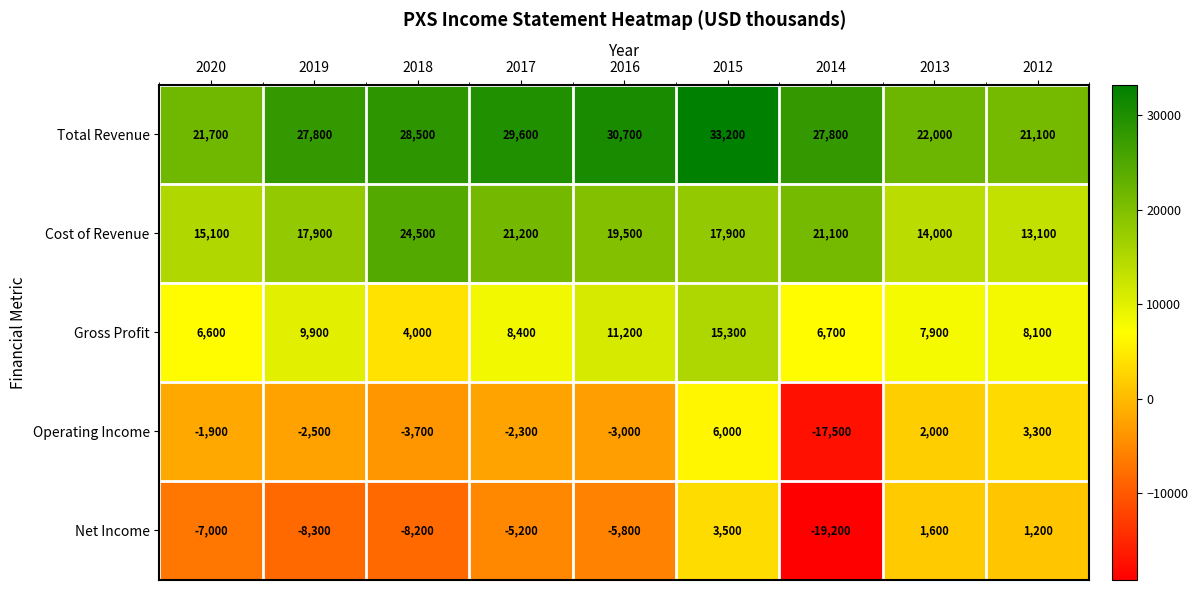

Is the value of Total Revenue at 2018 greater than the value of Net Income at 2019?

Yes